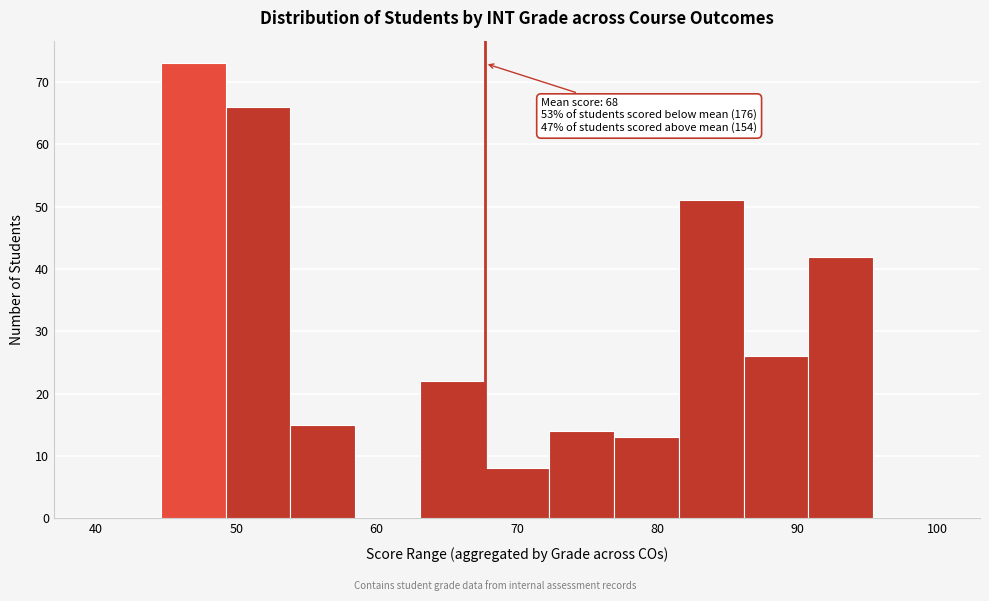

Over which range of the x-axis is the bar tallest?

45 to 49